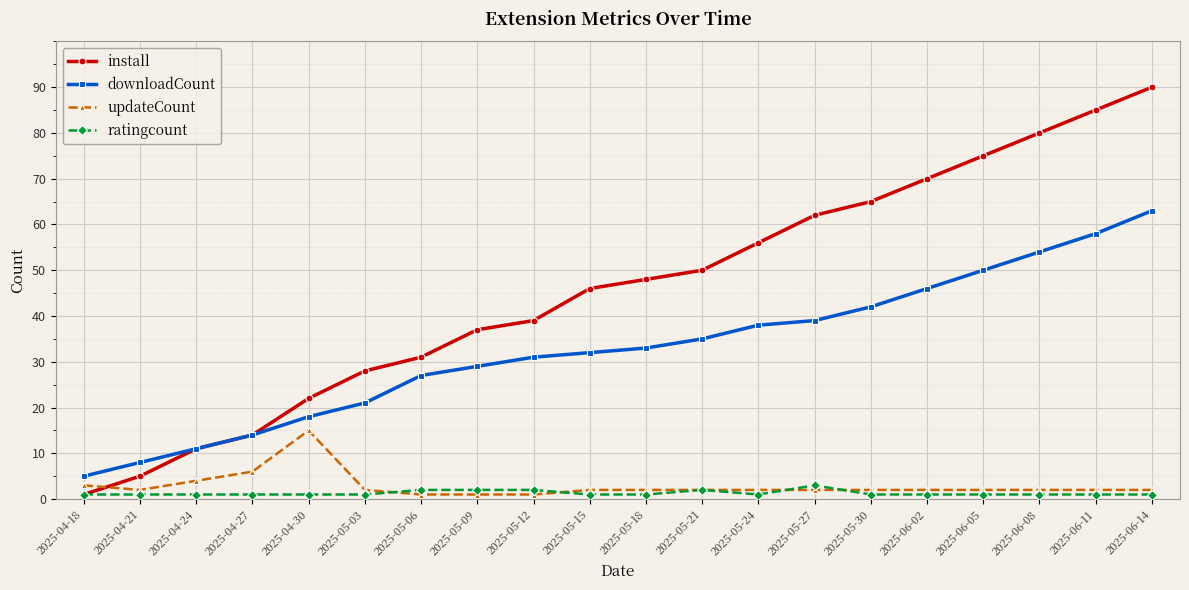

What position from the right is 2025-05-27?

7